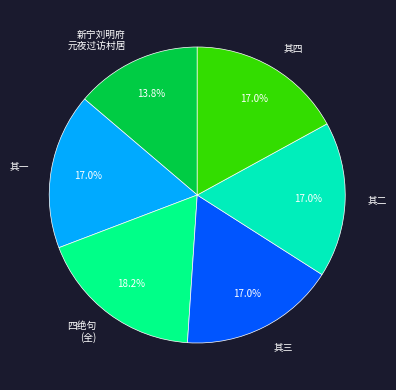

Is 四绝句 (全) the majority of the pie?

No